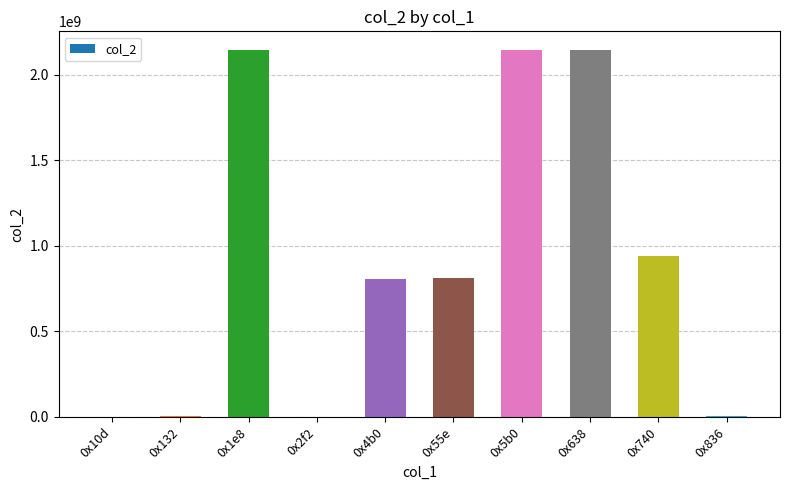

What is the maximum value shown in the chart?

2147483647